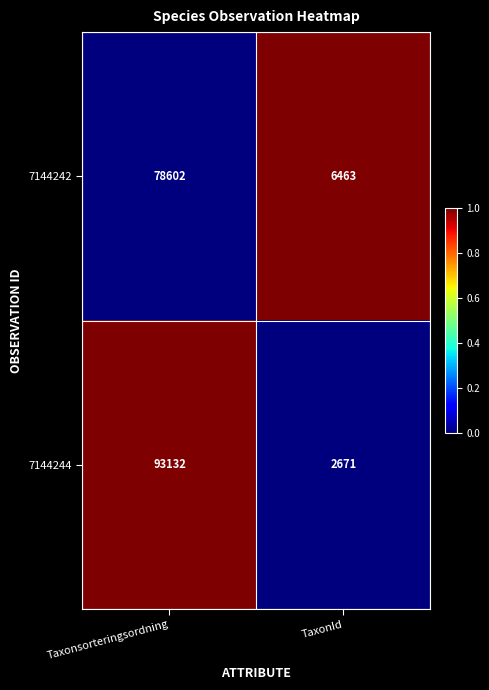

True or false: 7144244 has a value of 140683 at Taxonsorteringsordning.

False